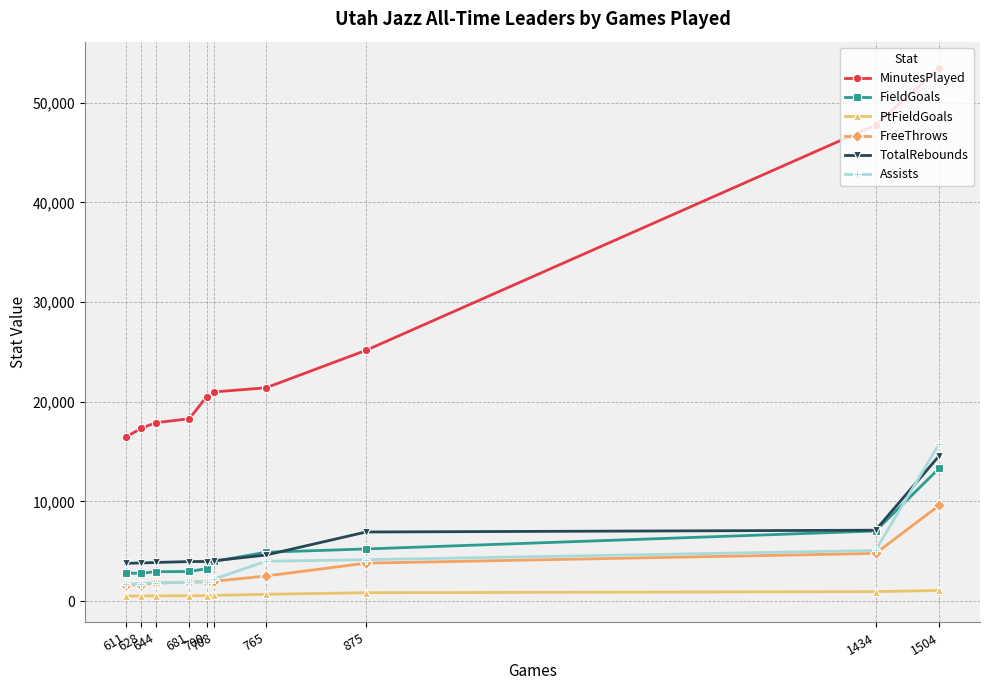

At which label does Assists reach its peak?

1504